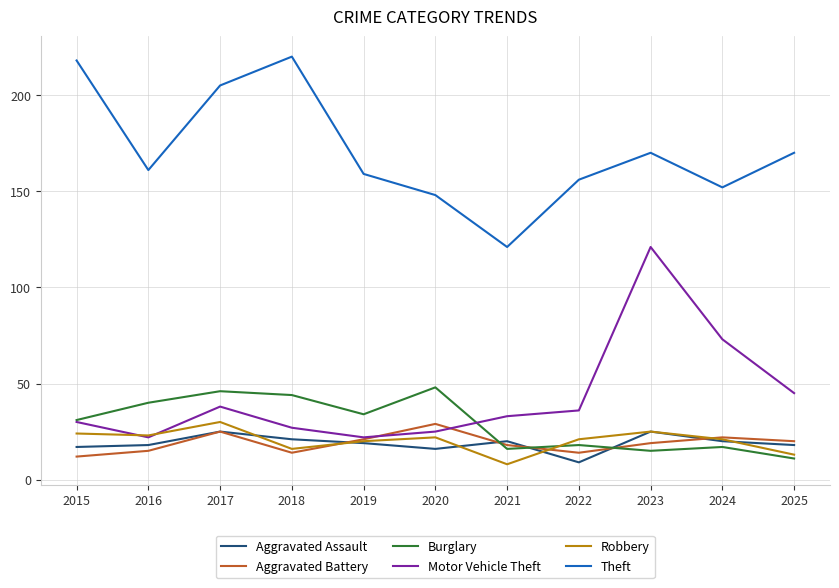

What is the spread (max minus min) of values at 2019?

140